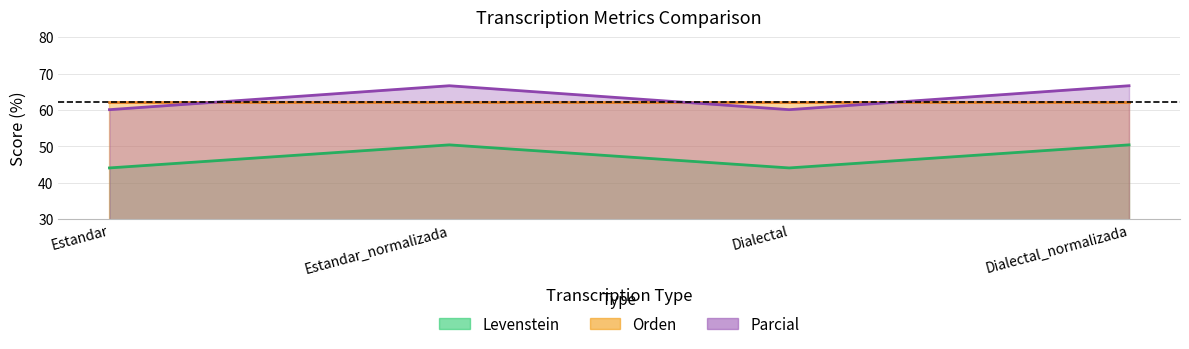

The value of Parcial at Dialectal is 60.1. True or false?

True